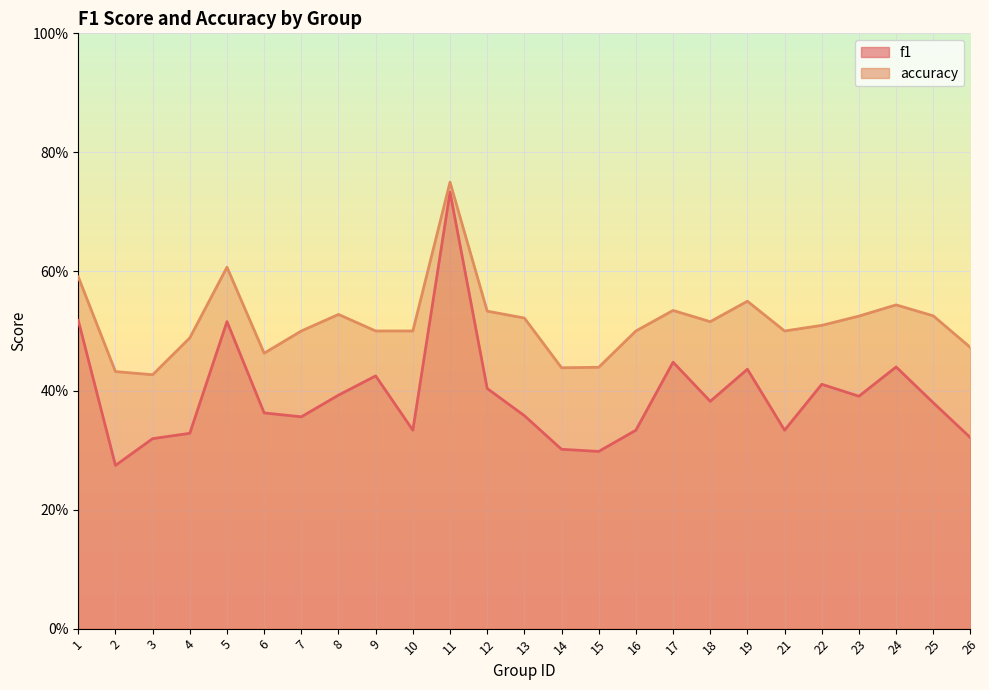

What is the value of the accuracy point at the 2nd from the left?

0.4